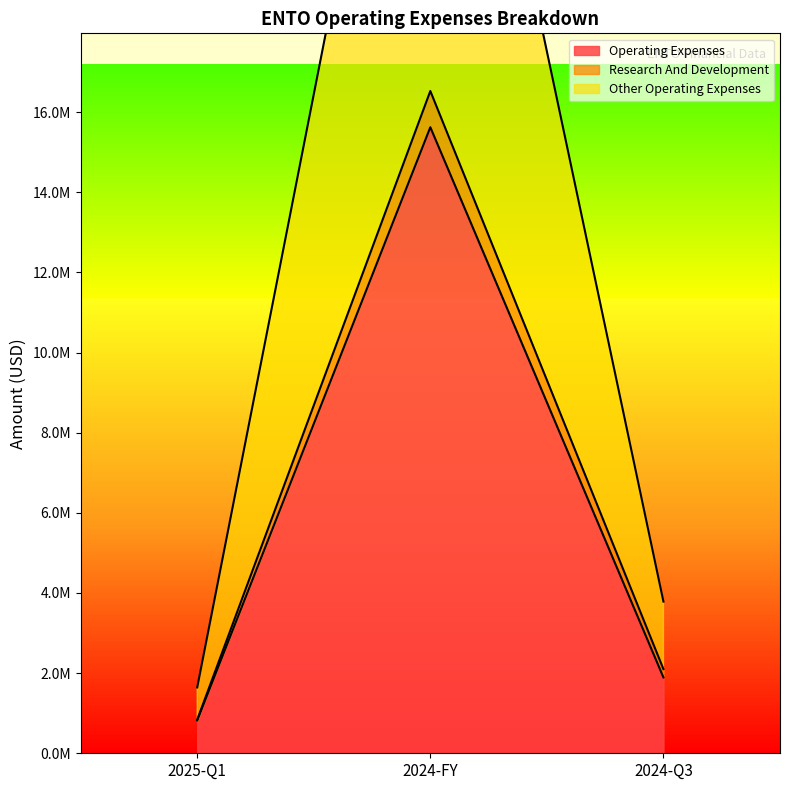

How many values in the research_and_development series are below 2099606?

1